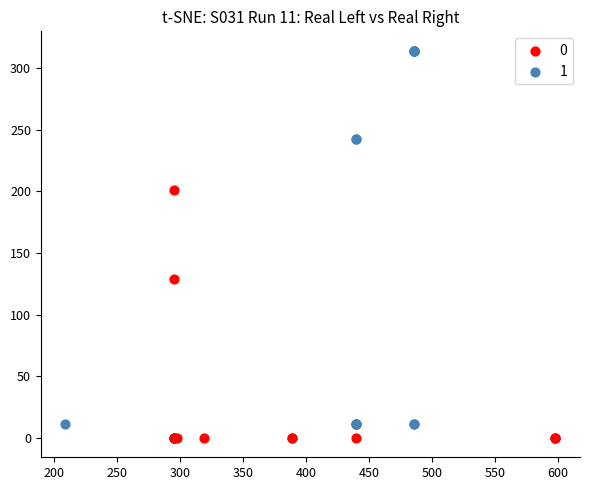

What are all the series names shown in the legend?

0, 1